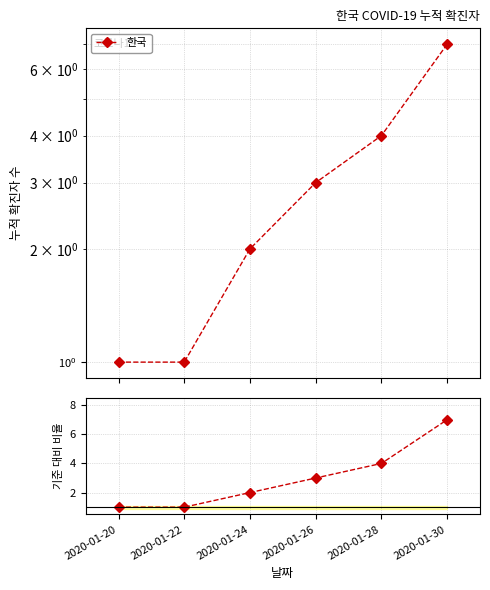

Which has a higher value, 2020-01-20 or 2020-01-22?

2020-01-20